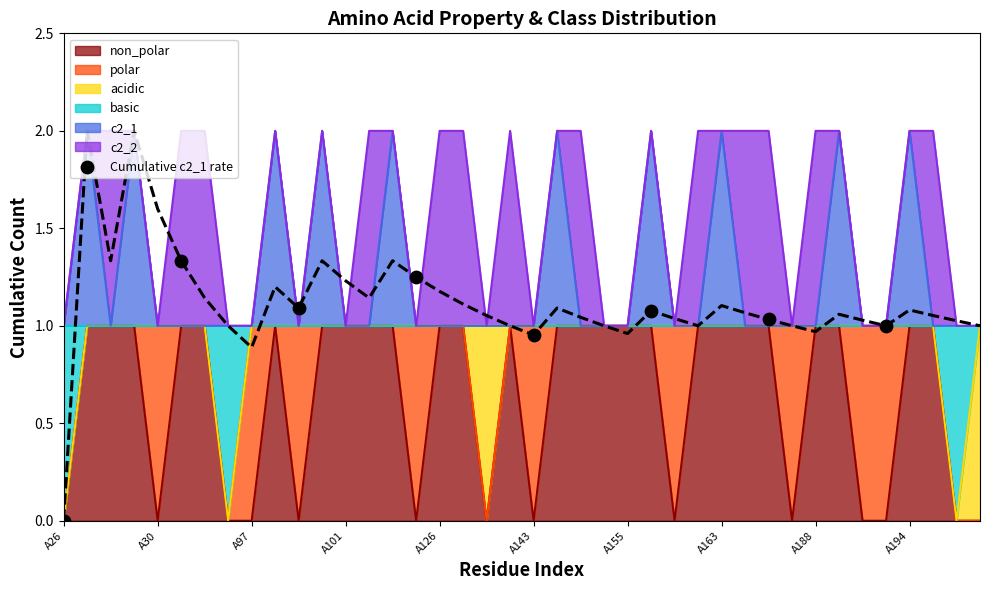

Which has a higher value, A163 or A26?

A163